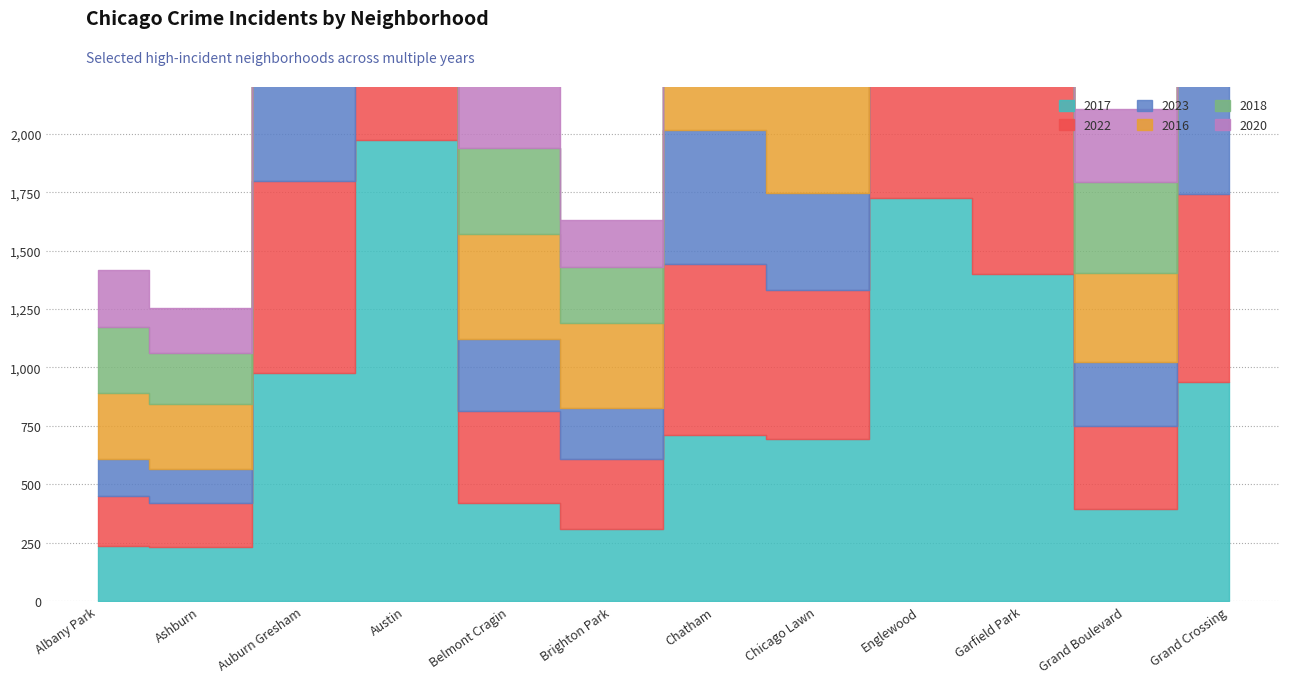

Reading left to right, what are all the values shown in this chart?

2017: 235	233	978	1972	420	308	711	695	1725	1401	392	936
2022: 215	188	819	1541	392	299	732	638	1554	1142	357	807
2023: 159	145	579	1253	309	219	574	415	1111	918	273	617
2016: 282	276	983	2086	451	363	686	690	1948	1448	384	908
2018: 281	218	898	1912	368	239	670	691	1672	1509	388	794
2020: 246	193	709	1959	365	203	702	618	1801	1427	313	828